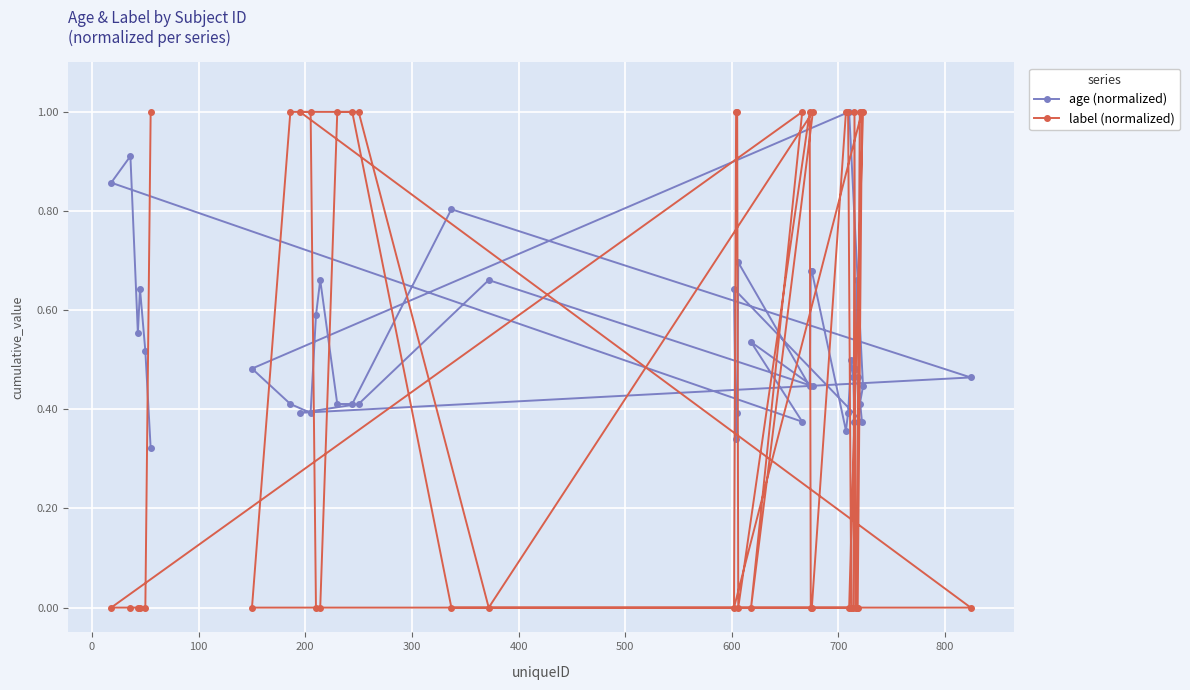

At how many categories does at least one series exceed 0?

40